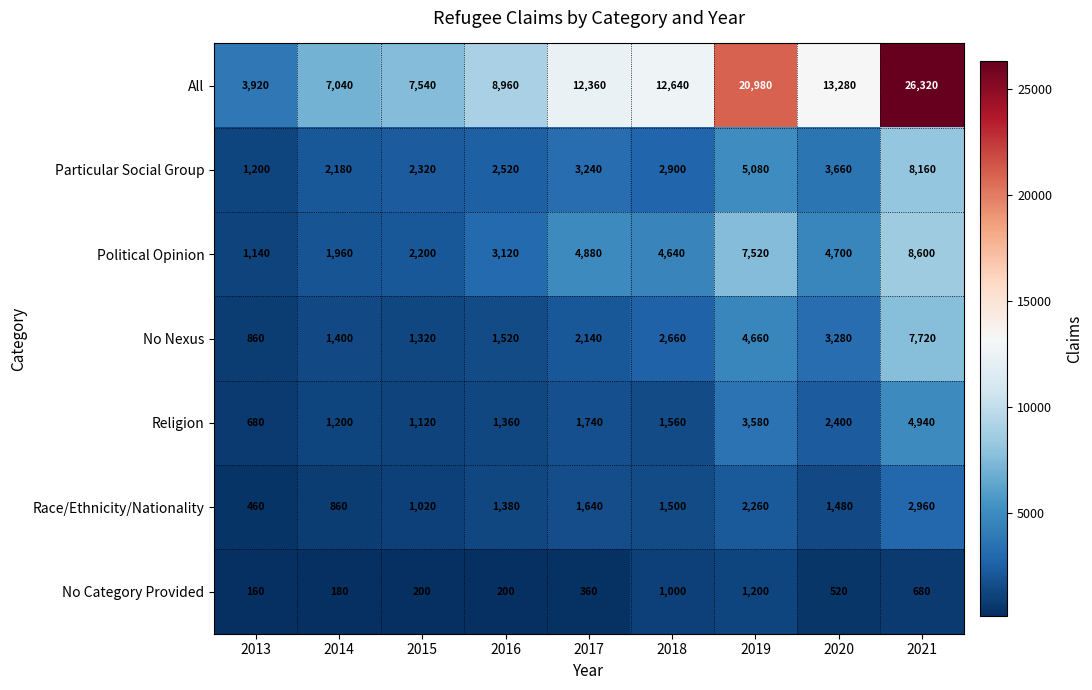

What is the greatest value displayed?

26320